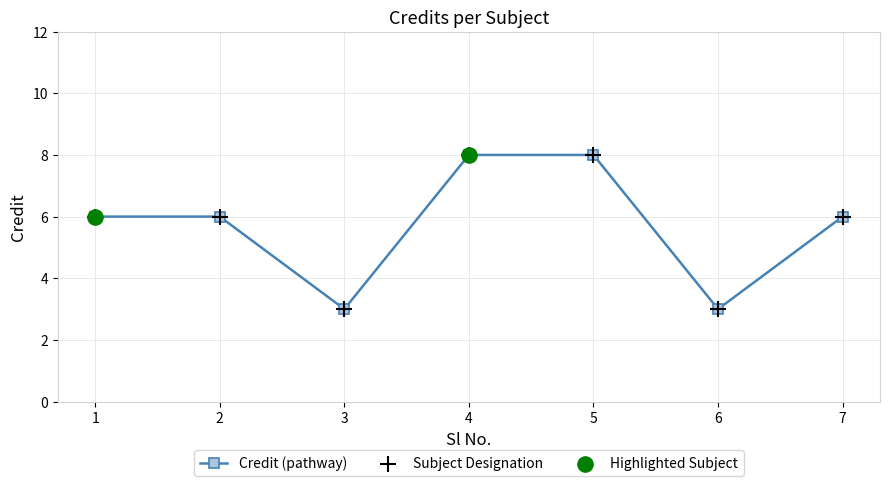

Which has a higher value, 5 or 1?

5